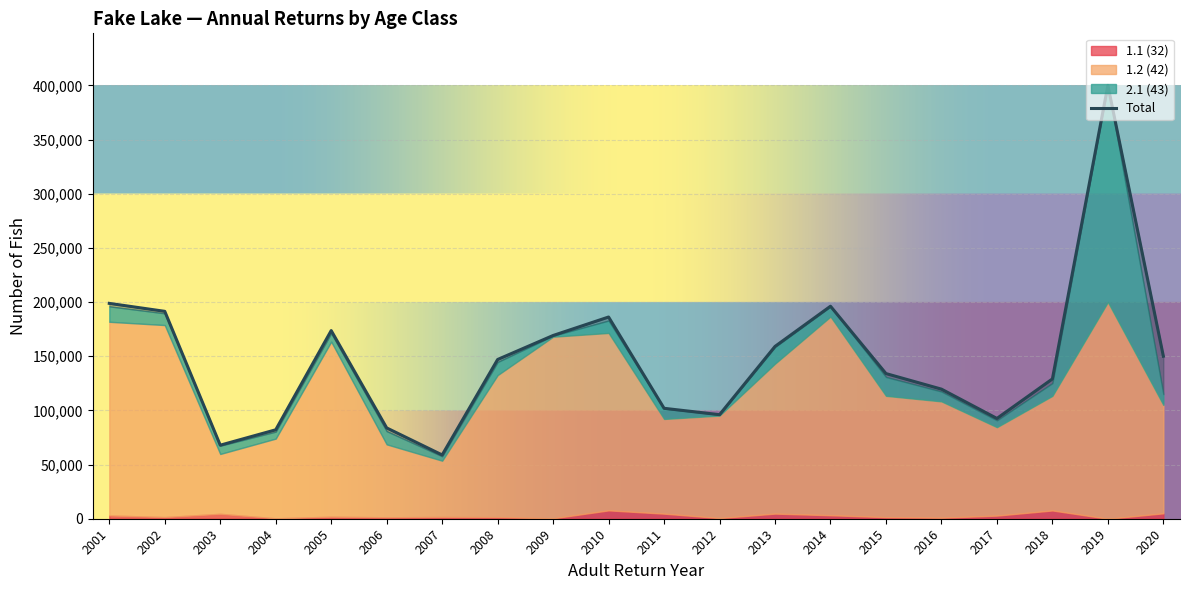

The value of Weighted Mean Fork Length at 2017 is 141.5. True or false?

False